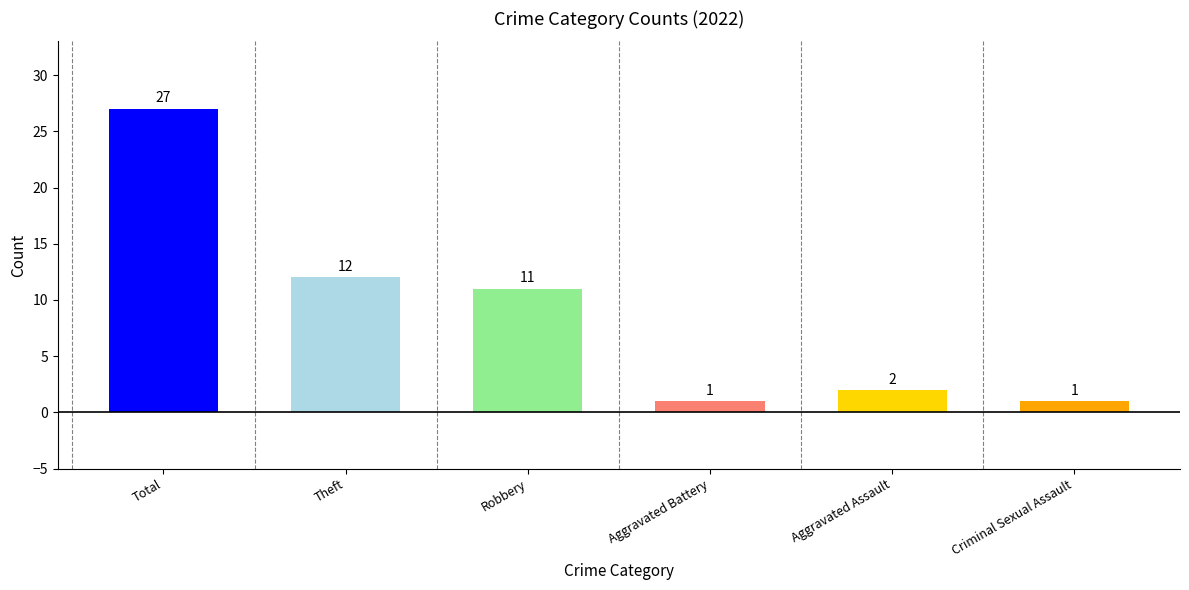

How many data points does each series have?

6